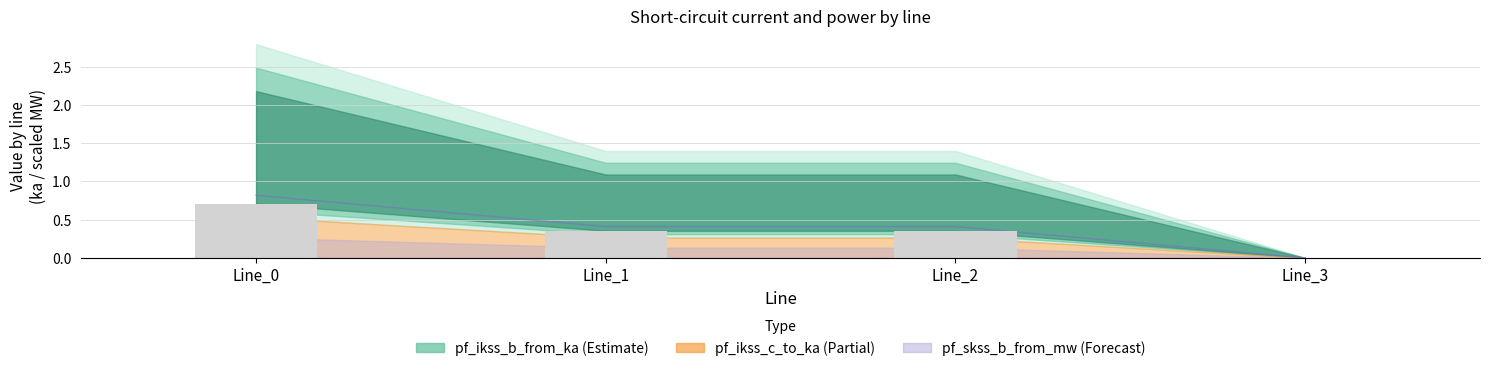

Does the chart contain any negative values?

No